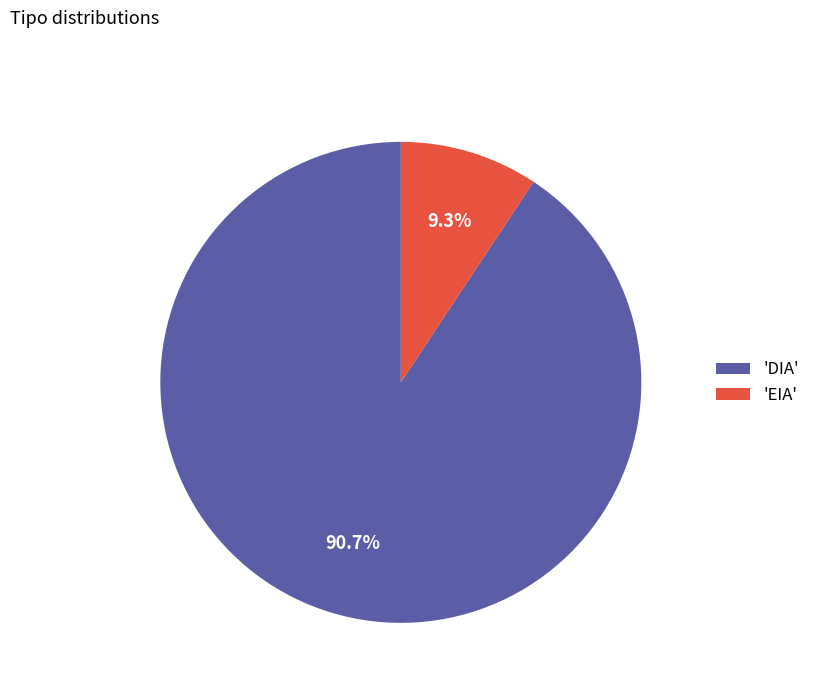

Between 'DIA' and 'EIA', which is larger?

'DIA'